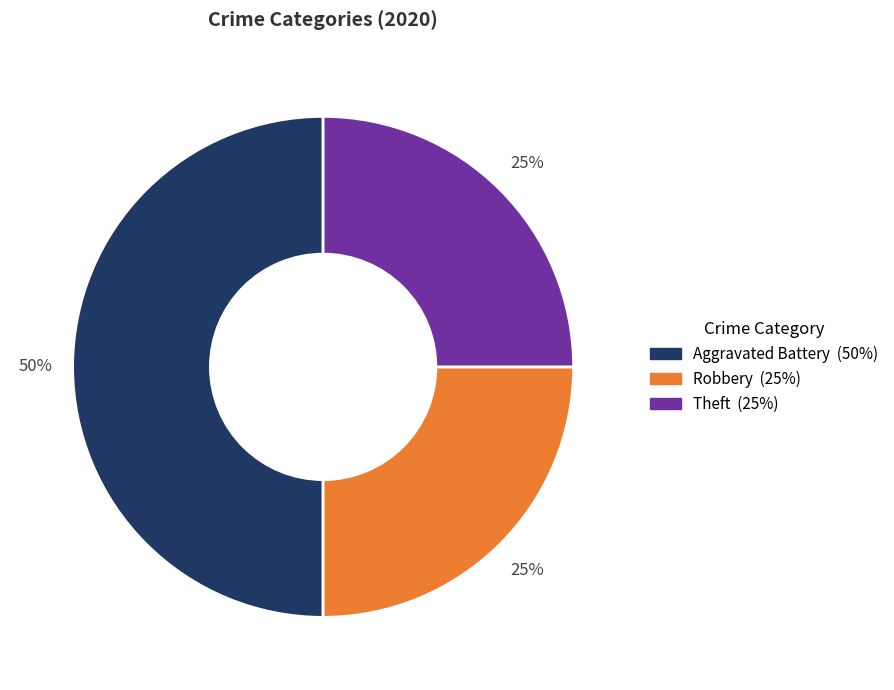

To the nearest percent, what is the average slice percentage?

33%